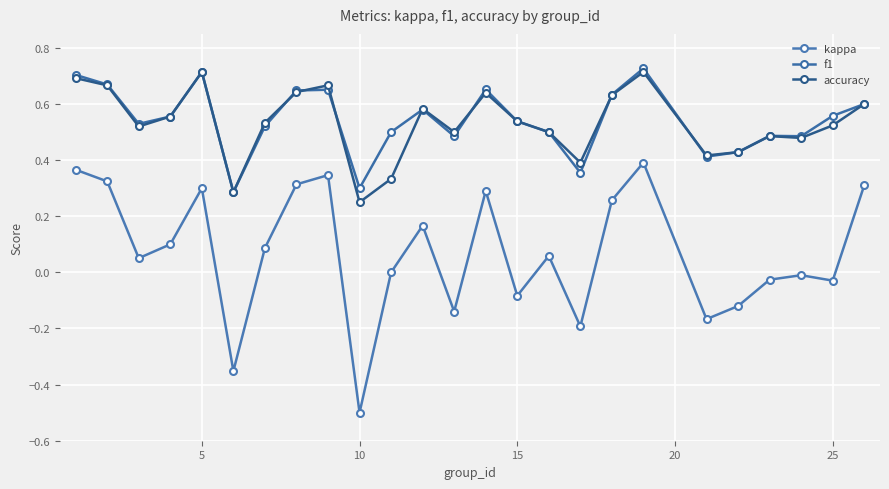

Reading left to right, extract all data points from this chart.

kappa: 0.4	0.3	0.1	0.1	0.3	-0.4	0.1	0.3	0.3	-0.5	0.0	0.2	-0.1	0.3	-0.1	0.1	-0.2	0.3	0.4	-0.2	-0.1	-0.0	-0.0	-0.0	0.3
f1: 0.7	0.7	0.5	0.6	0.7	0.3	0.5	0.6	0.7	0.3	0.5	0.6	0.5	0.7	0.5	0.5	0.4	0.6	0.7	0.4	0.4	0.5	0.5	0.6	0.6
accuracy: 0.7	0.7	0.5	0.6	0.7	0.3	0.5	0.6	0.7	0.2	0.3	0.6	0.5	0.6	0.5	0.5	0.4	0.6	0.7	0.4	0.4	0.5	0.5	0.5	0.6